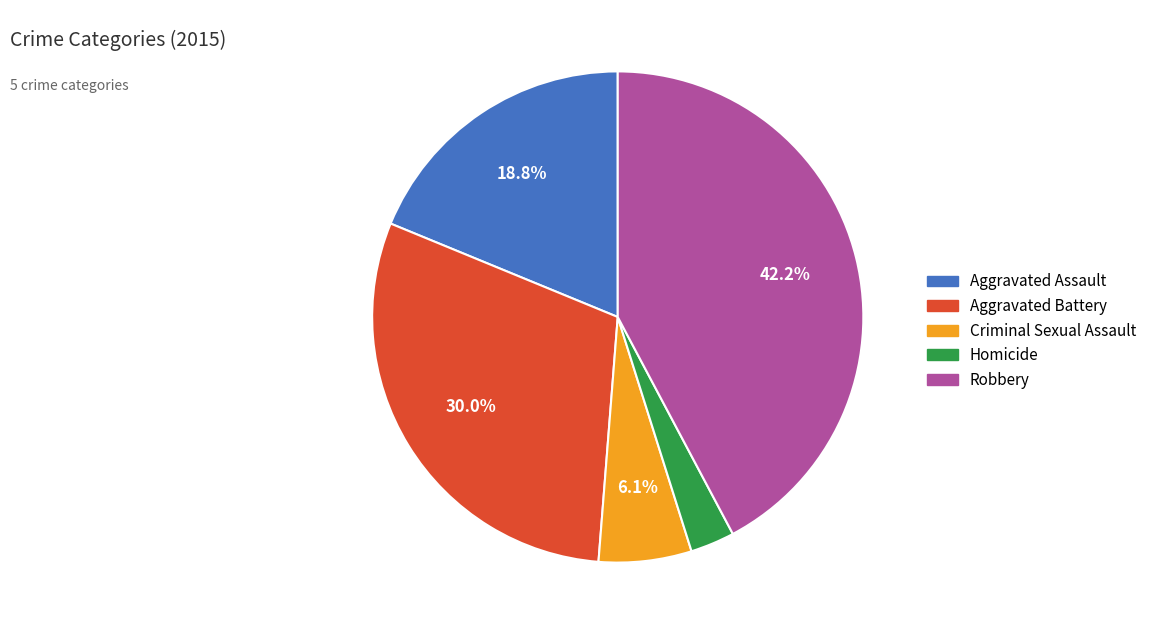

Between Aggravated Assault and Aggravated Battery, which is larger?

Aggravated Battery